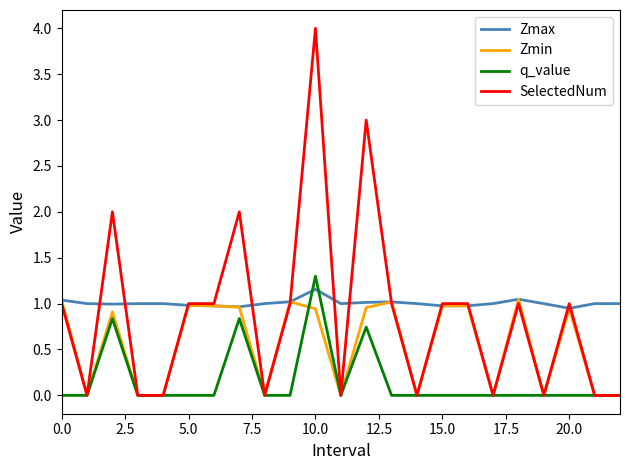

What are all the series names shown in the legend?

Zmax, Zmin, q_value, SelectedNum